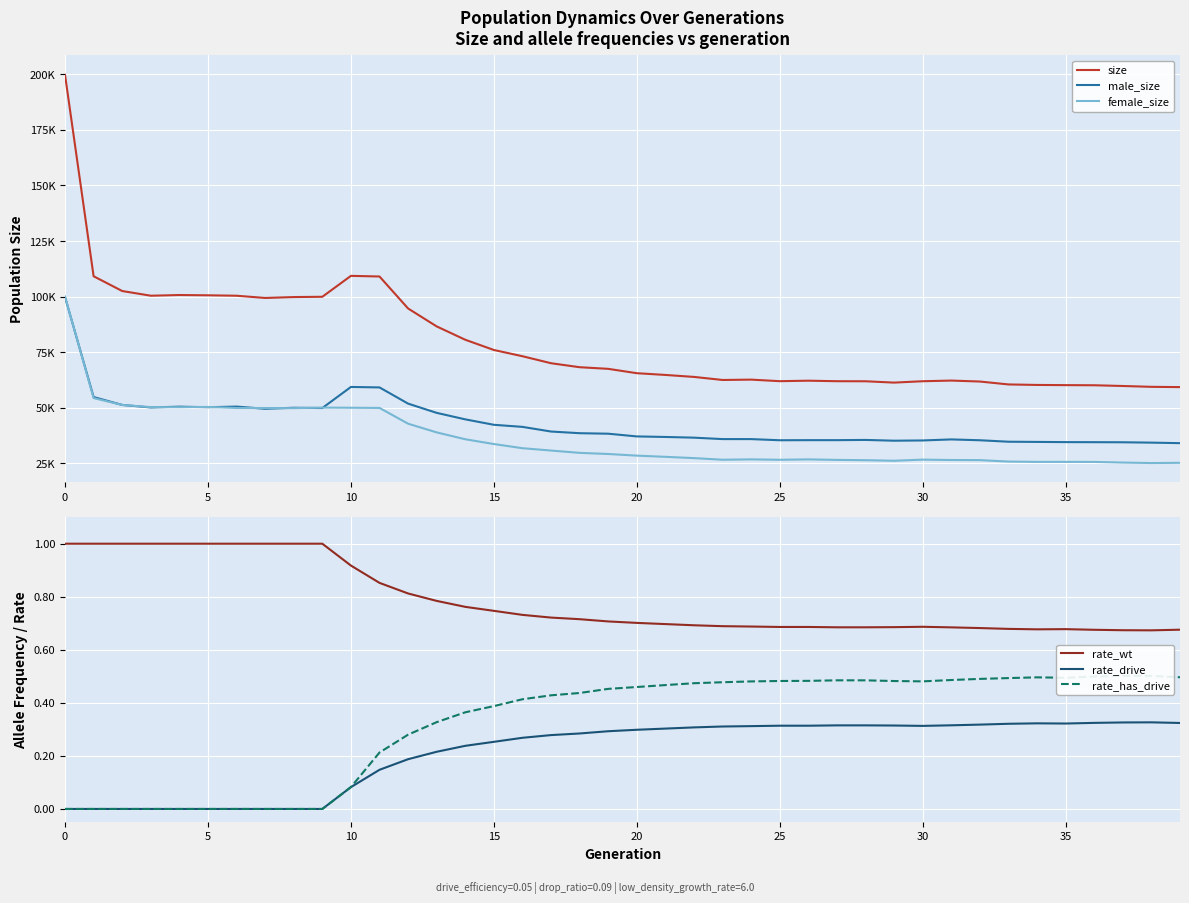

The value of rate_has_drive at 32 is 0.3. True or false?

False